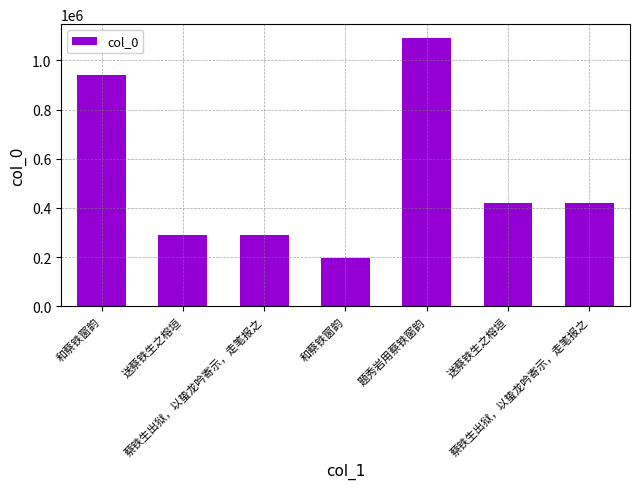

How many data points are above 421979?

3